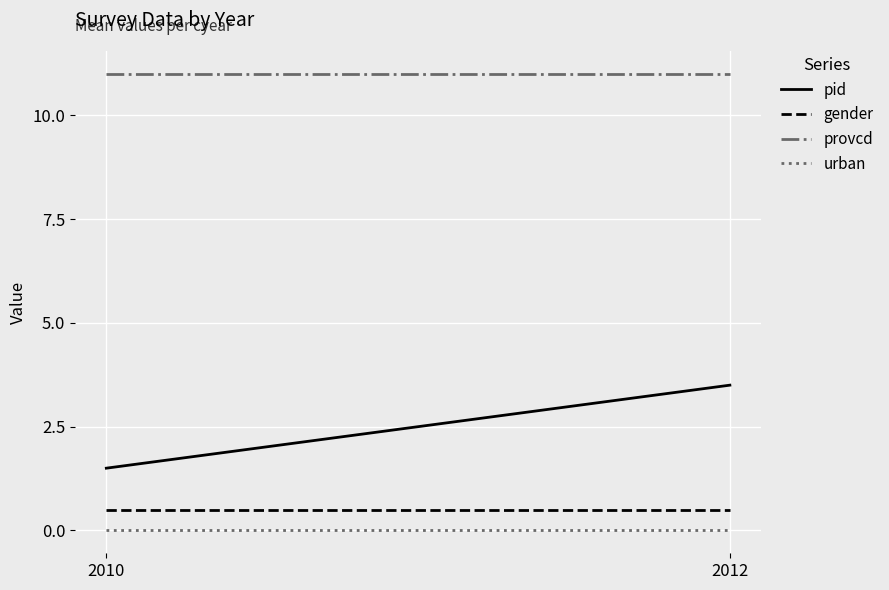

Where is provcd nearest to the value 11?

2010